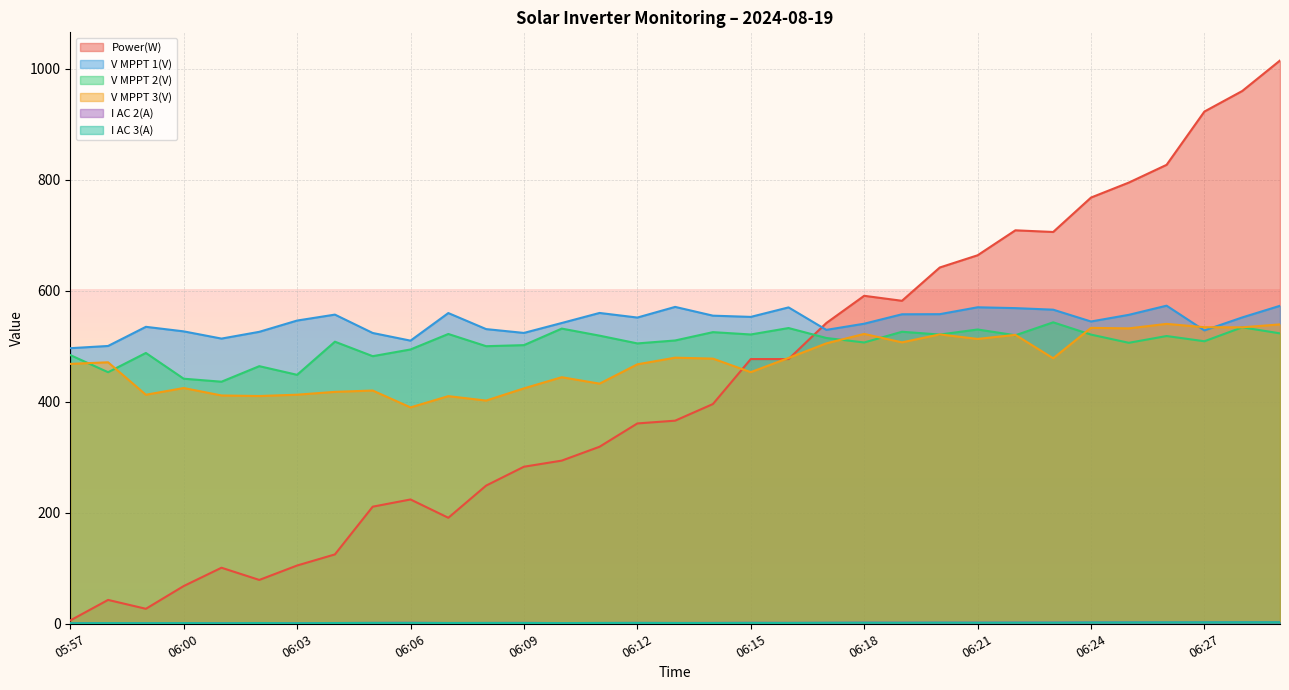

What are all the series names shown in the legend?

Power(W), V MPPT 1(V), V MPPT 2(V), V MPPT 3(V), I AC 2(A), I AC 3(A)